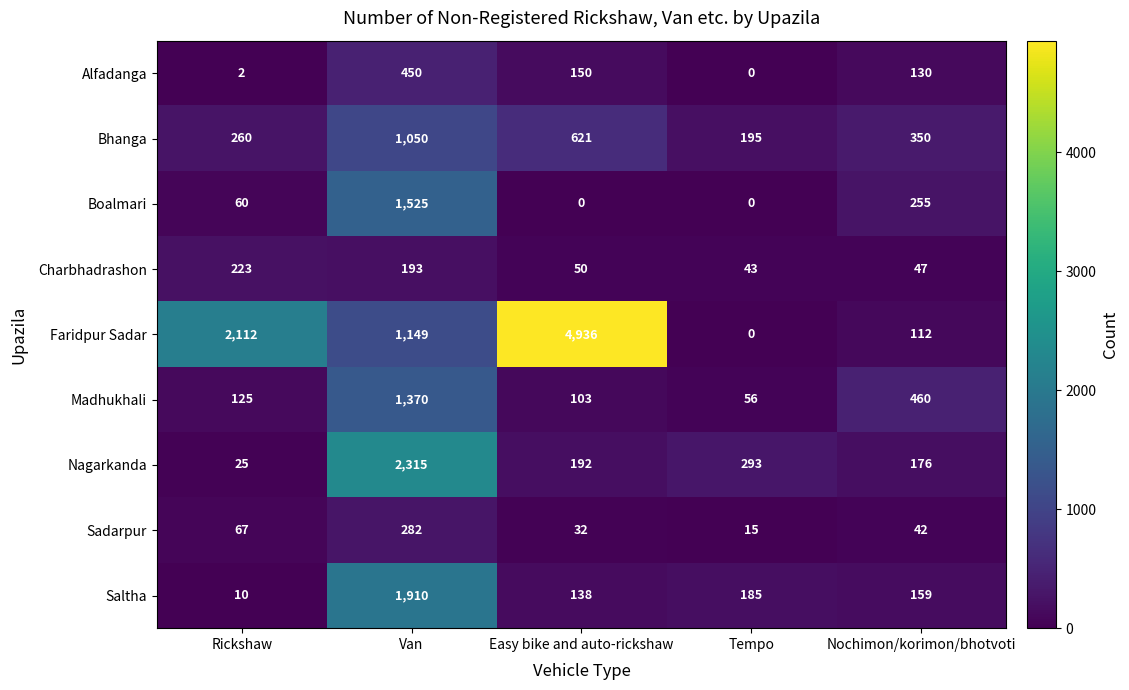

What is the average value of the Alfadanga series?

146